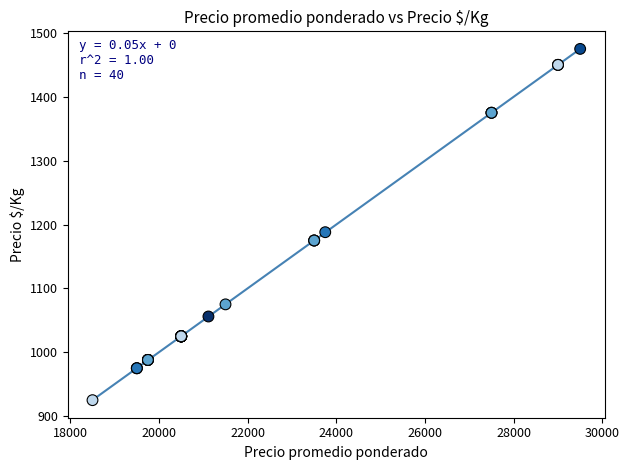

What Y value in the scatter plot is closest to 1200?

1188